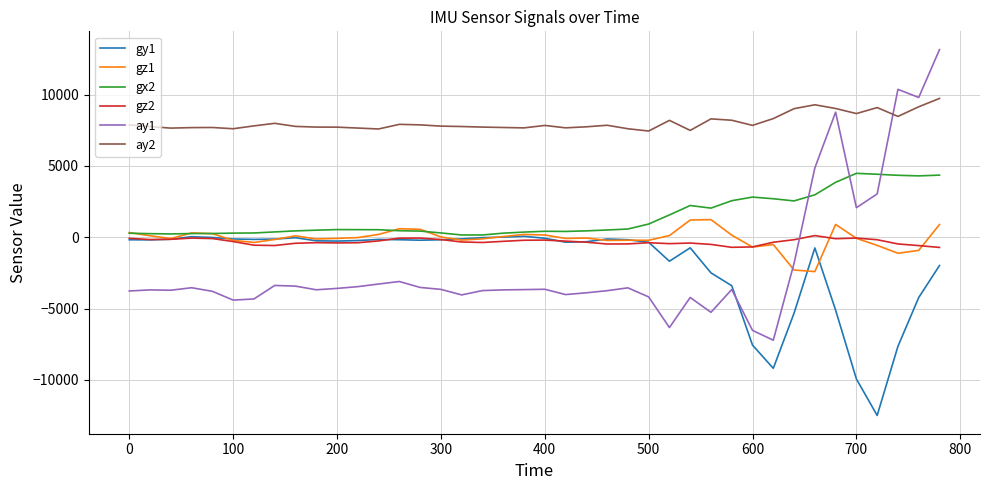

Which series has the widest spread of values?

ay1